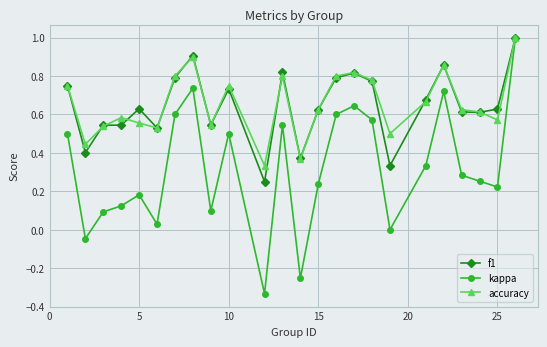

True or false: accuracy has more than 2 interior local peaks.

True